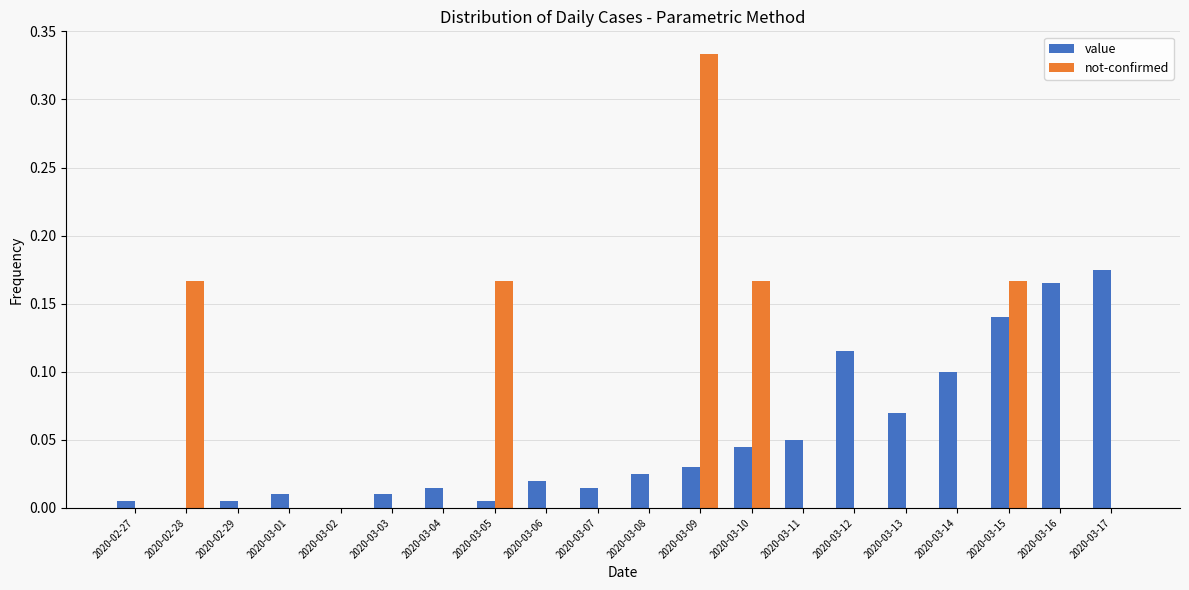

Which label corresponds to the largest value in the chart?

2020-03-09